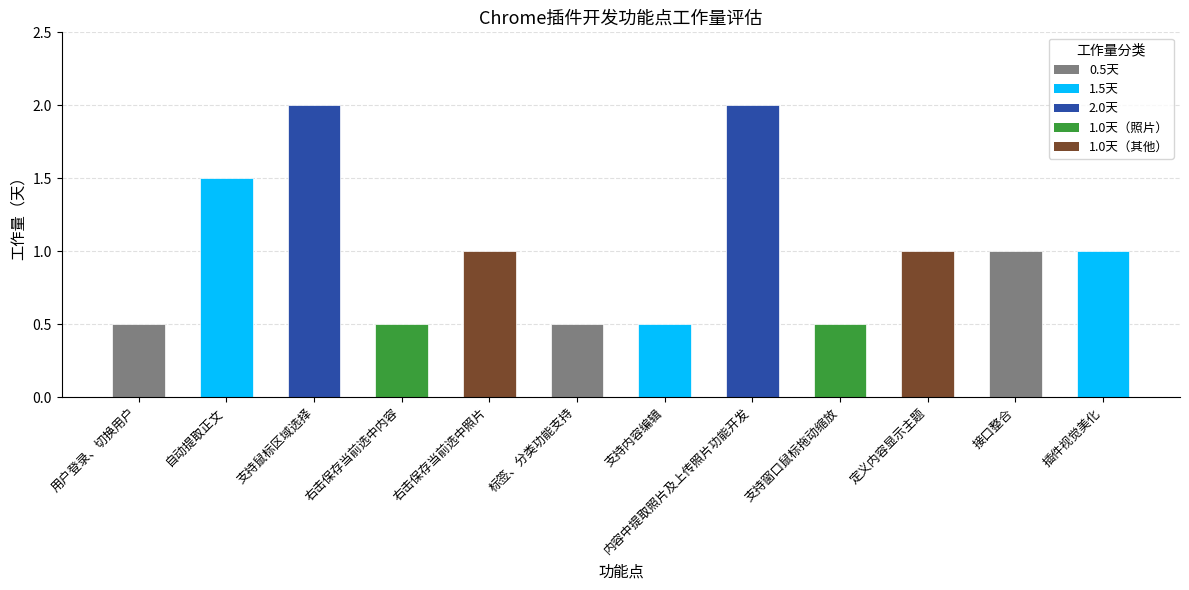

The value at 接口整合 is 1.0. True or false?

True